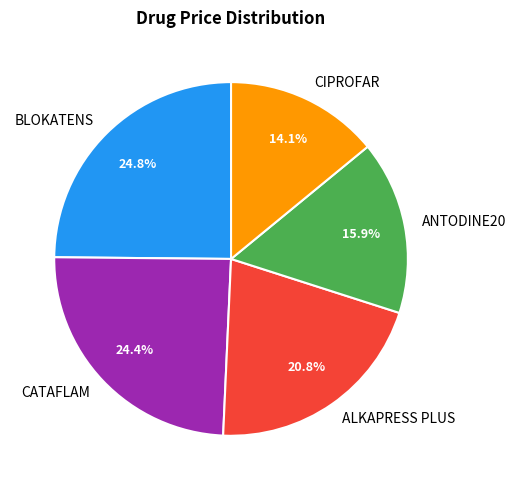

Which has a higher value, ANTODINE20 or ALKAPRESS PLUS?

ALKAPRESS PLUS